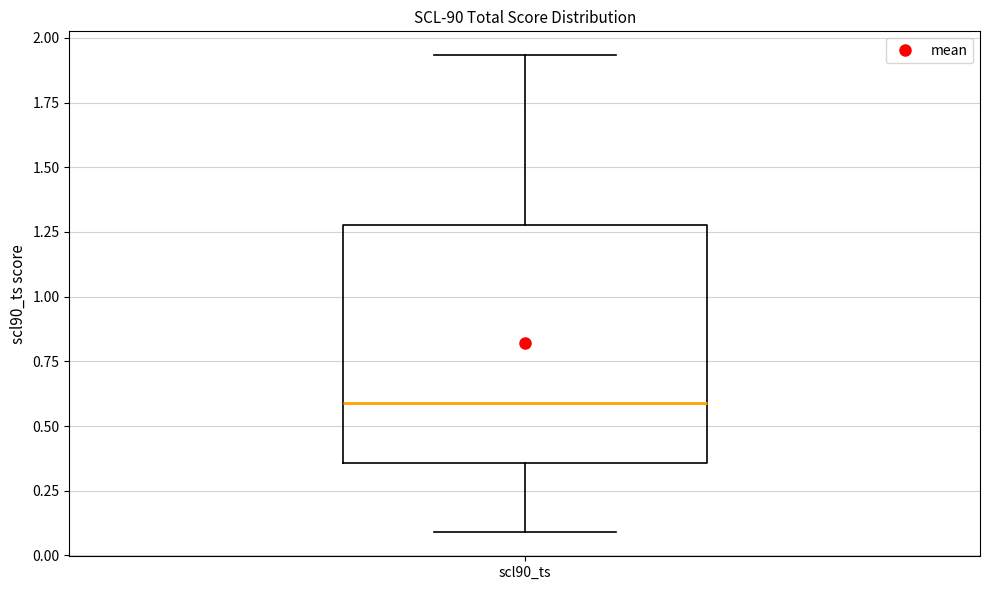

Read this box plot against the y-axis: the position of the median line, the range covered by the box, and the ends of both whiskers. The values are not printed on the chart, so give them approximately, as read against the axis.

median 0.60, box 0.35 to 1.30, whiskers 0.10 to 1.95